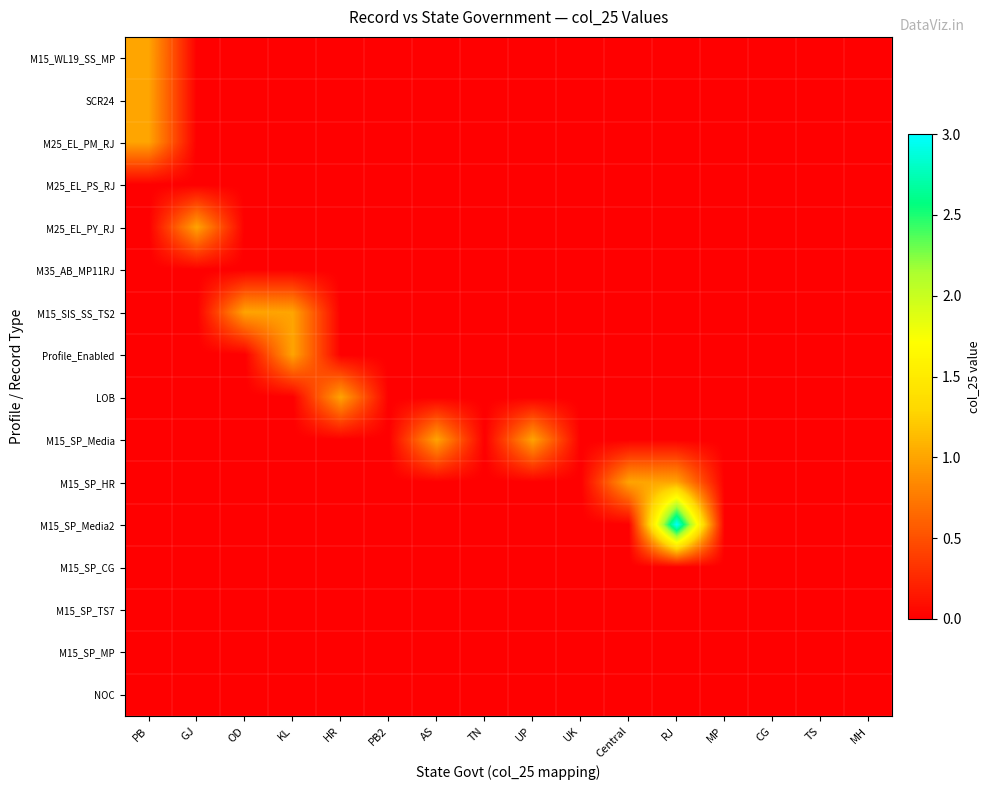

At UP, list the series in order from smallest to largest.

M15_WL19_SS_MP, SCR24, M25_EL_PM_RJ, M25_EL_PS_RJ, M25_EL_PY_RJ, M35_AB_MP11RJ, M15_SIS_SS_TS2, Profile_Enabled, LOB, M15_SP_HR, M15_SP_Media2, M15_SP_CG, M15_SP_TS7, M15_SP_MP, NOC, M15_SP_Media